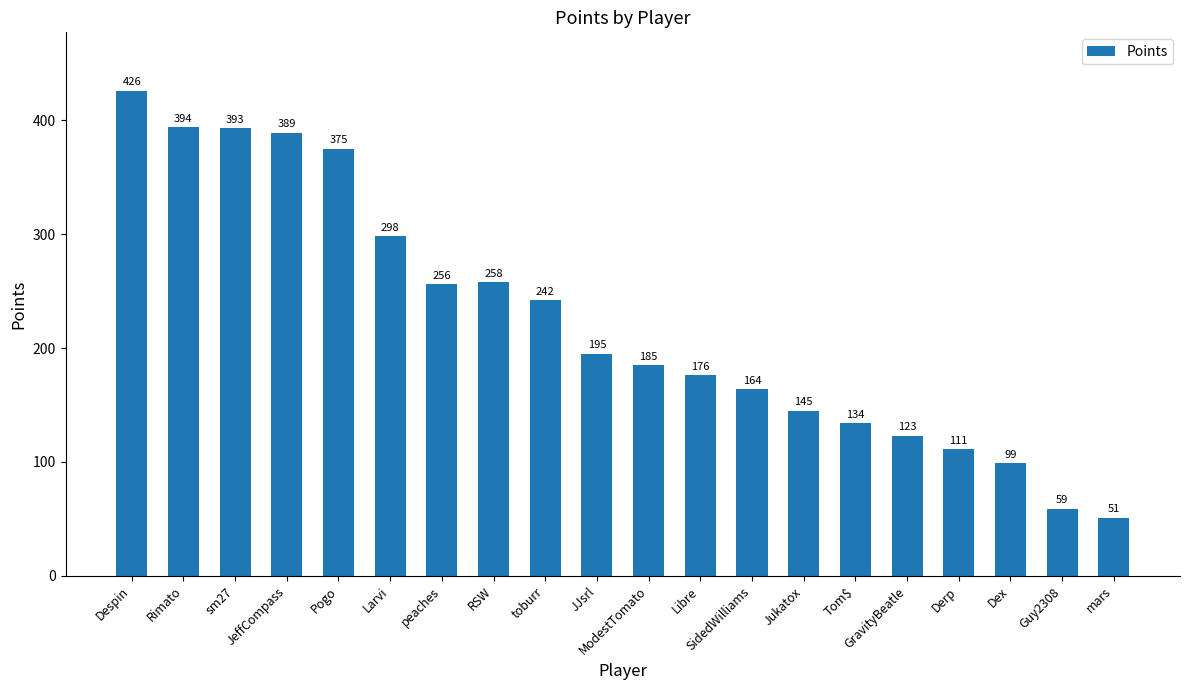

Reading left to right, what are all the values shown in this chart?

Despin=426	Rimato=394	sm27=393	JeffCompass=389	Pogo=375	Larvi=298	peaches=256	RSW=258	toburr=242	JJsrl=195	ModestTomato=185	Libre=176	SidedWilliams=164	Jukatox=145	Tom$=134	GravityBeatle=123	Derp=111	Dex=99	Guy2308=59	mars=51